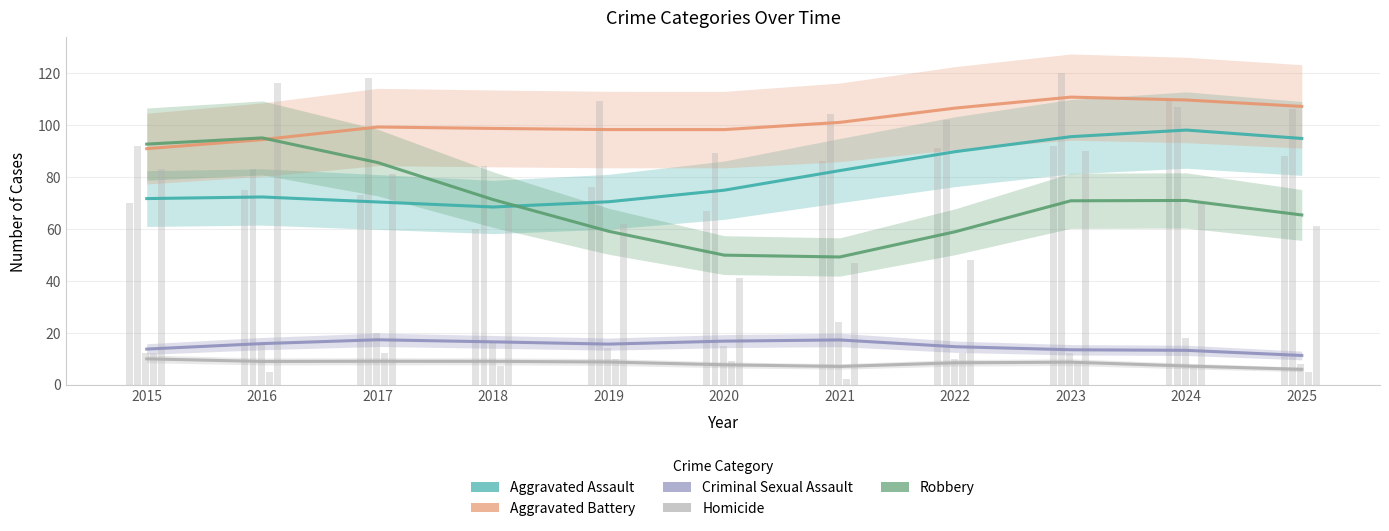

Reading left to right, list all the values displayed in this chart.

Aggravated Assault: 71.6	72.2	70.3	68.4	70.4	74.8	82.4	89.7	95.4	98.0	94.8
Aggravated Battery: 90.8	94.3	99.2	98.6	98.2	98.2	100.9	106.5	110.7	109.6	107.1
Criminal Sexual Assault: 13.7	15.8	17.3	16.4	15.6	16.7	17.2	14.6	13.4	13.2	11.2
Homicide: 9.9	8.9	9.0	8.9	8.7	7.6	7.0	8.4	8.6	7.1	5.9
Robbery: 92.6	95.0	85.5	71.2	59.0	49.8	49.1	58.9	70.8	70.9	65.3